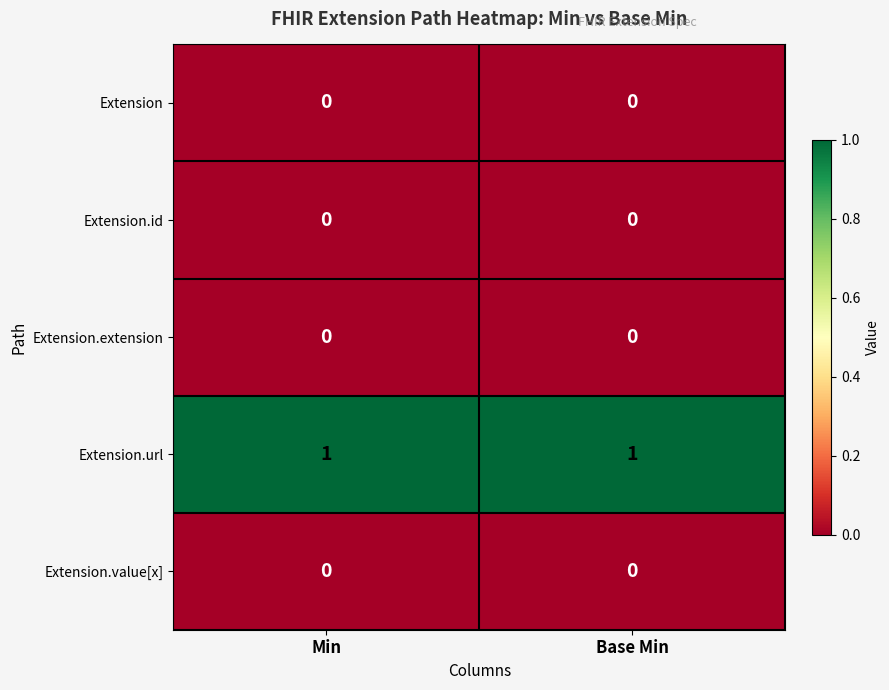

The Extension.extension series shows 0 at Min. True or false?

True